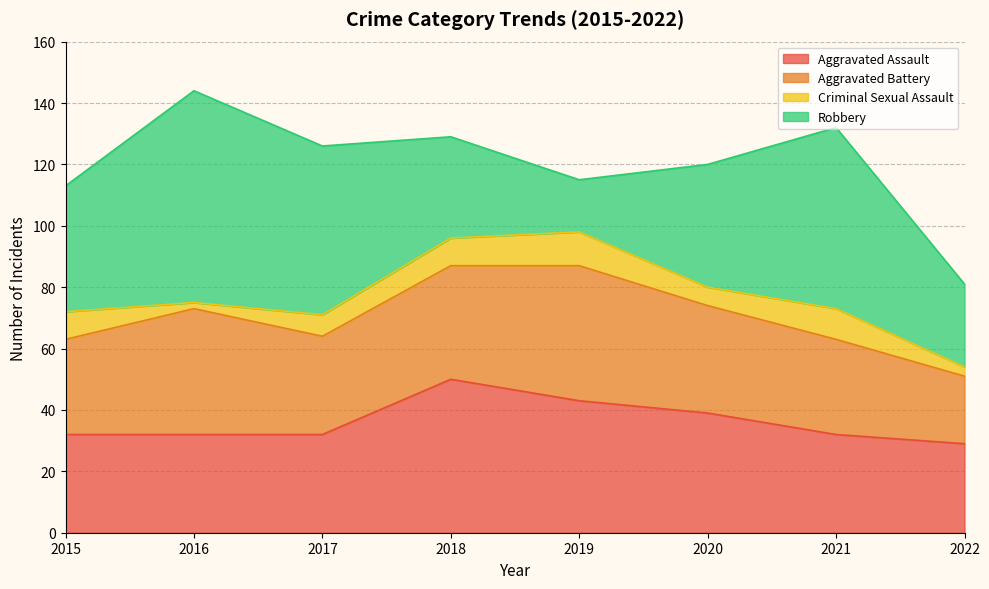

Does the chart display data point markers on the line(s)?

No